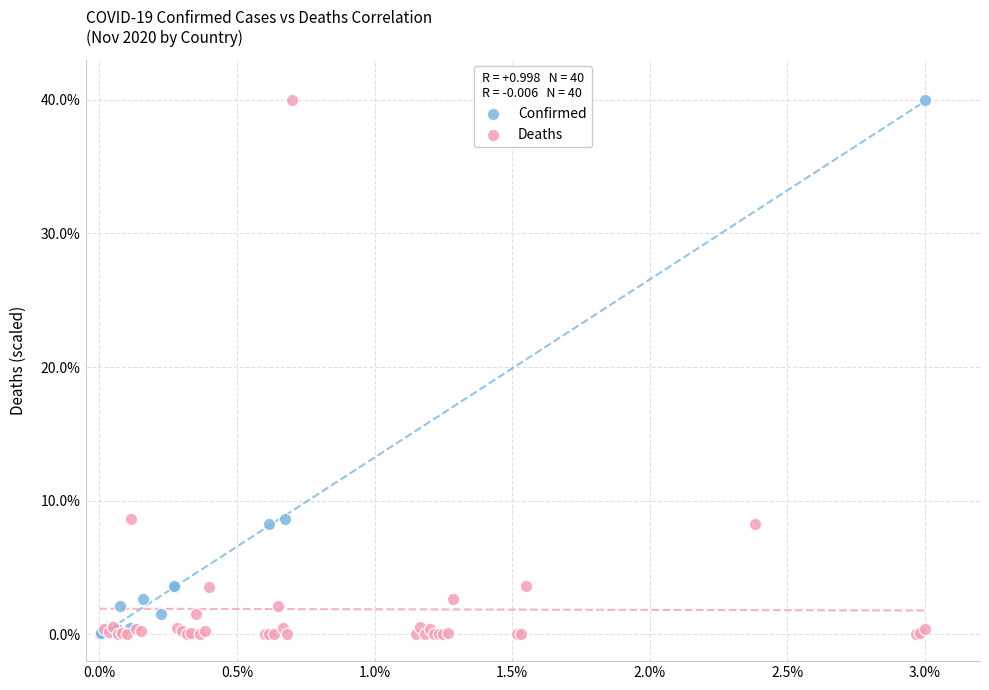

What are all the series names shown in the legend?

Confirmed, Deaths